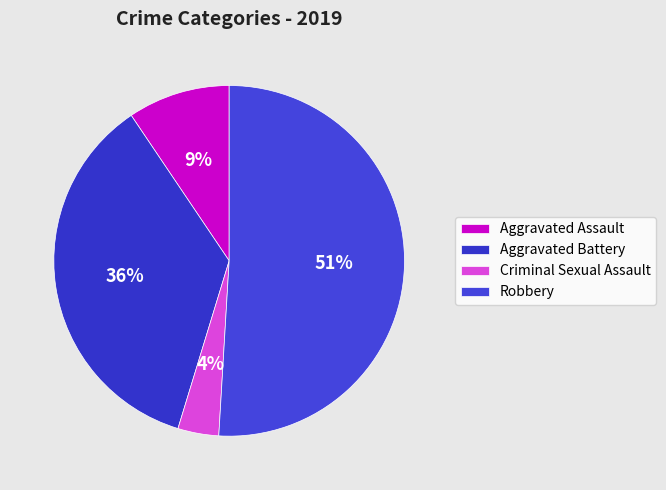

To the nearest percent, what is the combined percentage of Criminal Sexual Assault and Aggravated Assault?

13%